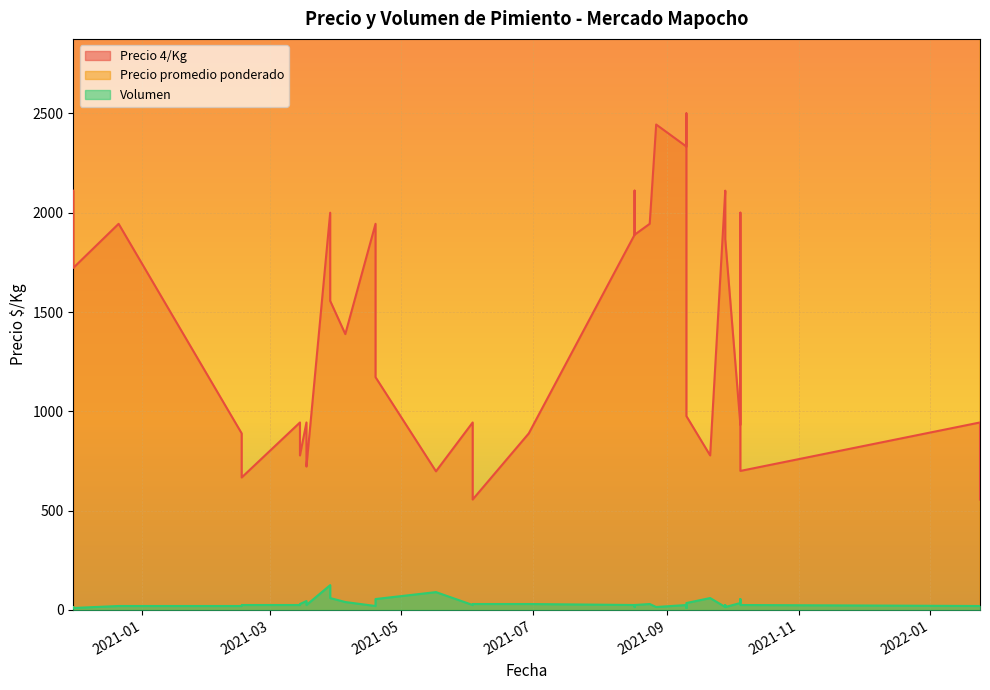

What is the total value across all series at 2021-08-17?

35914